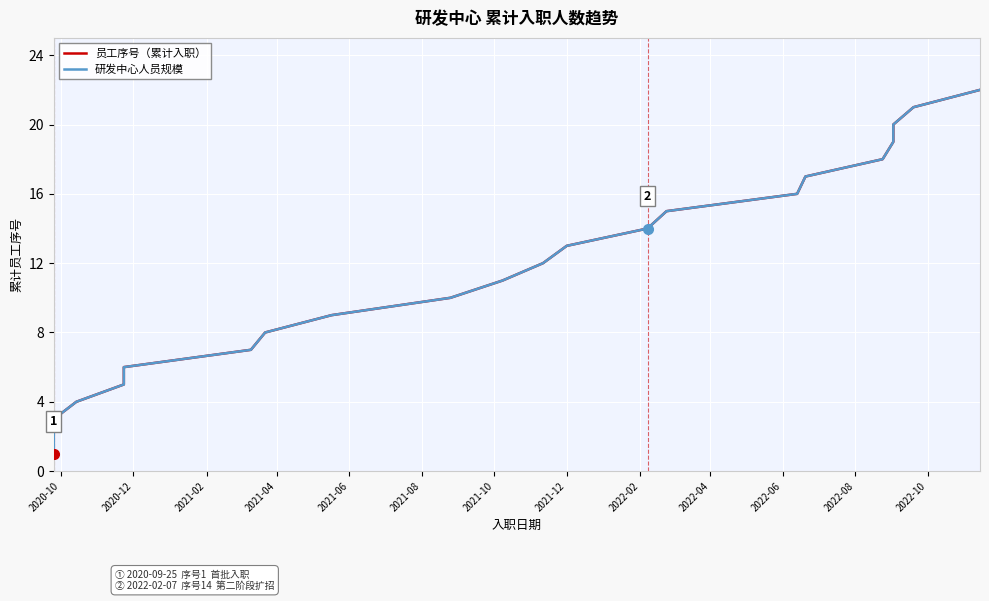

How many lines are shown in the chart?

2